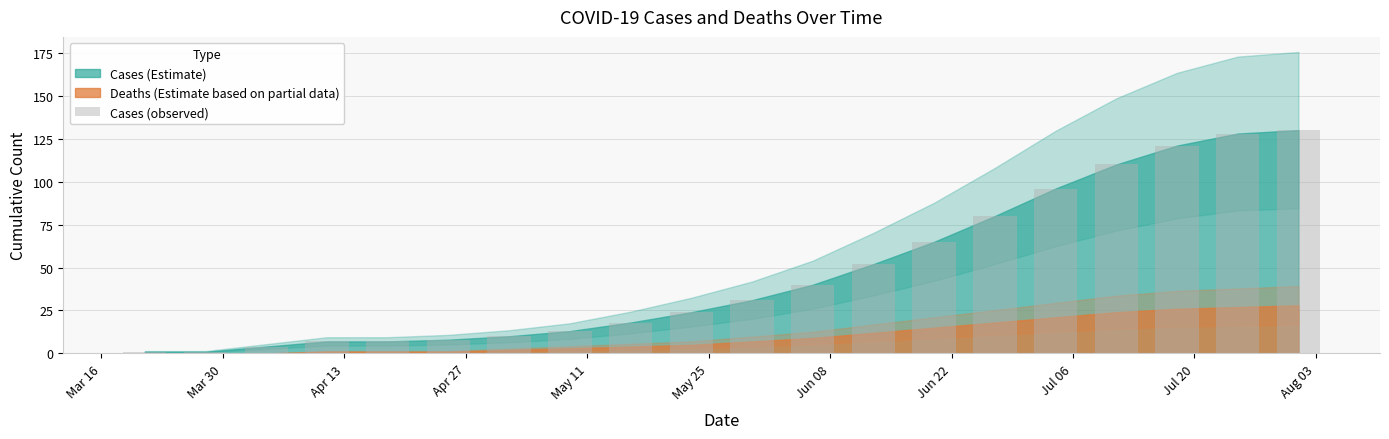

What is the difference between the second highest and second lowest values?

127